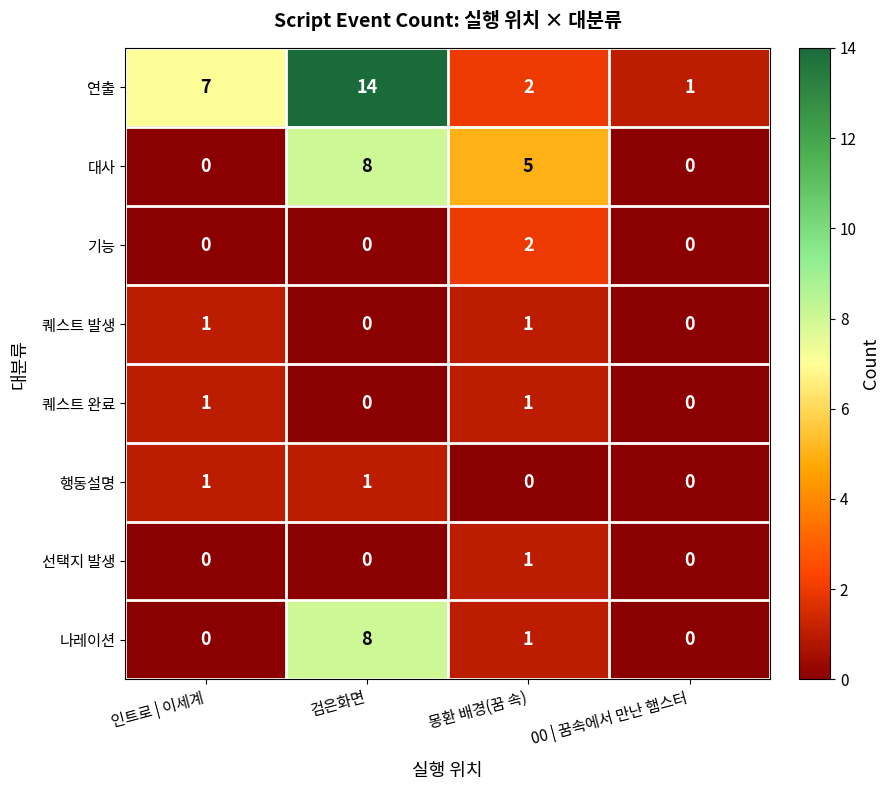

Where is 대사 nearest to the value 4?

몽환 배경(꿈 속)